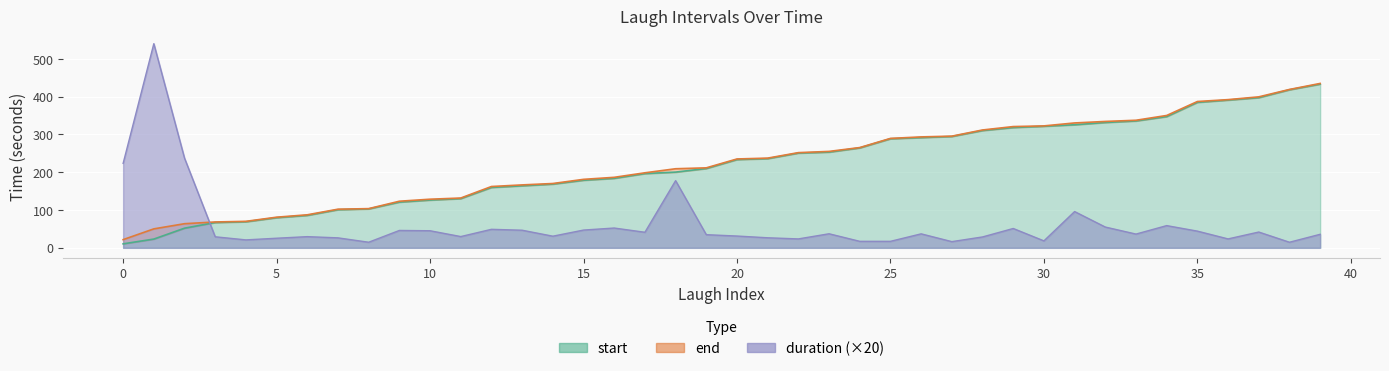

True or false: start has more than 0 points higher than both neighbors.

False